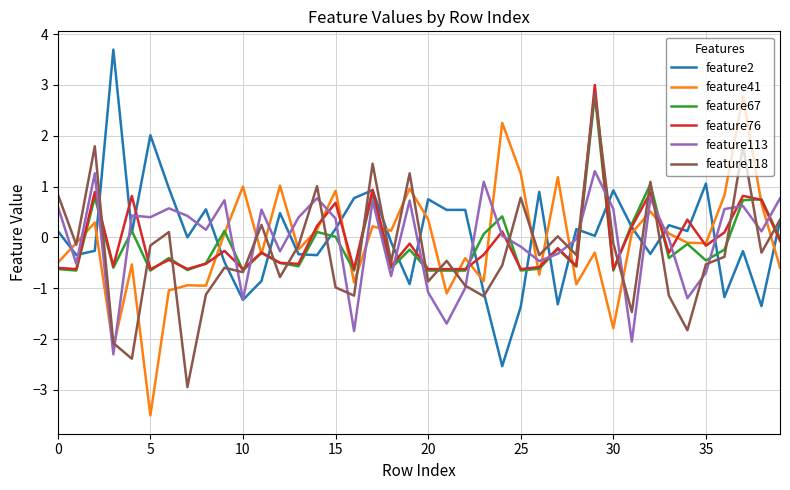

After their last crossing, which series has the higher values: feature113 or feature67?

feature113